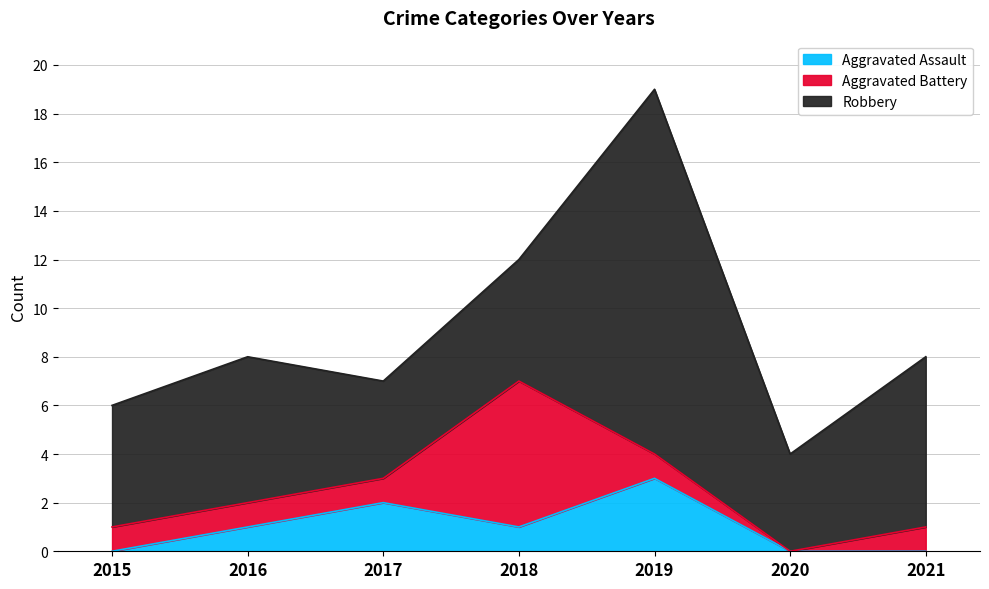

Rank the categories by Aggravated Assault value from lowest to highest.

2015, 2020, 2021, 2016, 2018, 2017, 2019